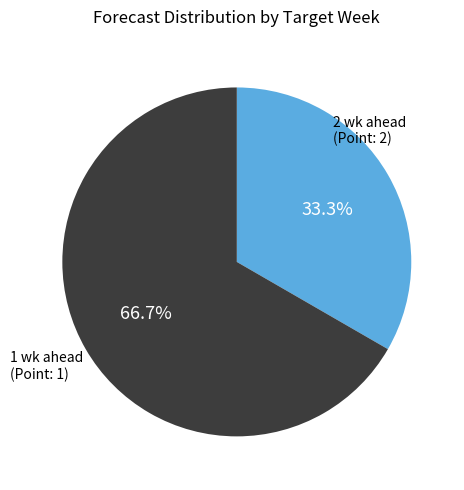

Does any single category account for the majority?

Yes